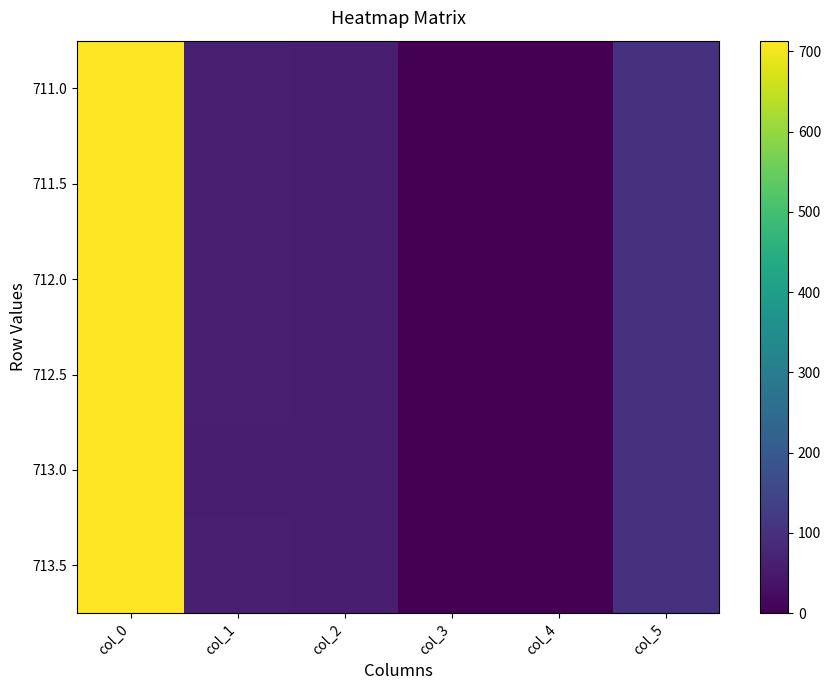

At how many categories does at least one series exceed 30?

4